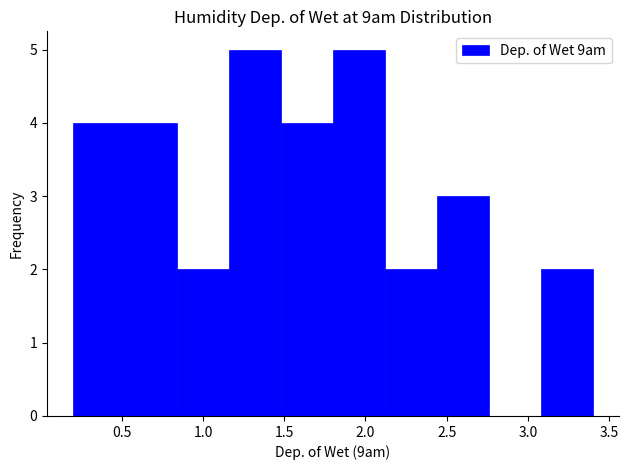

Reading left to right, transcribe this chart: for each bar, give the range it covers on the x-axis and its height. Neither the bar edges nor the heights are printed on the chart, so give them approximately, as read against the axes.

0.20 to 0.52: 4
0.52 to 0.84: 4
0.84 to 1.16: 2
1.16 to 1.48: 5
1.48 to 1.80: 4
1.80 to 2.12: 5
2.12 to 2.44: 2
2.44 to 2.76: 3
2.76 to 3.08: 0
3.08 to 3.40: 2